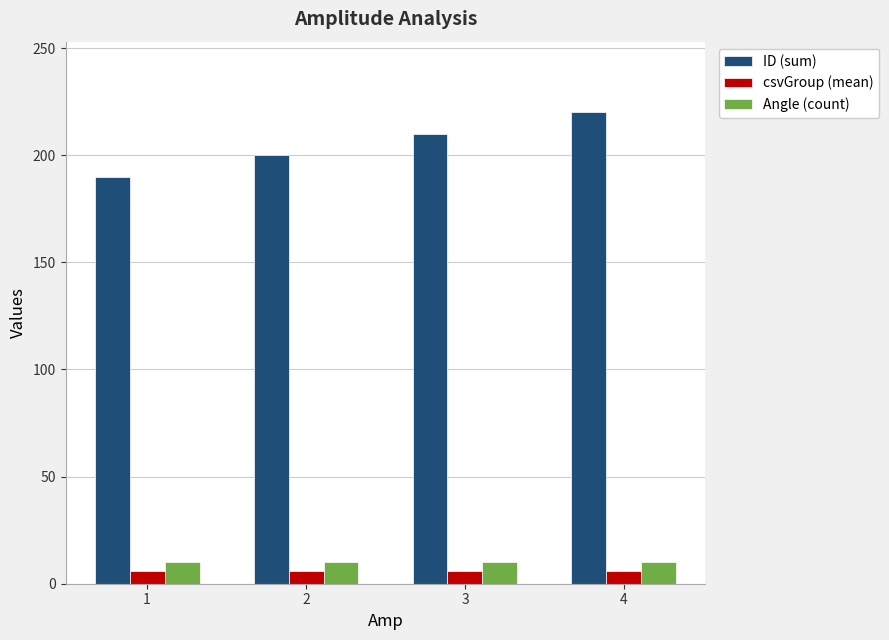

What is the maximum value shown in the chart?

220